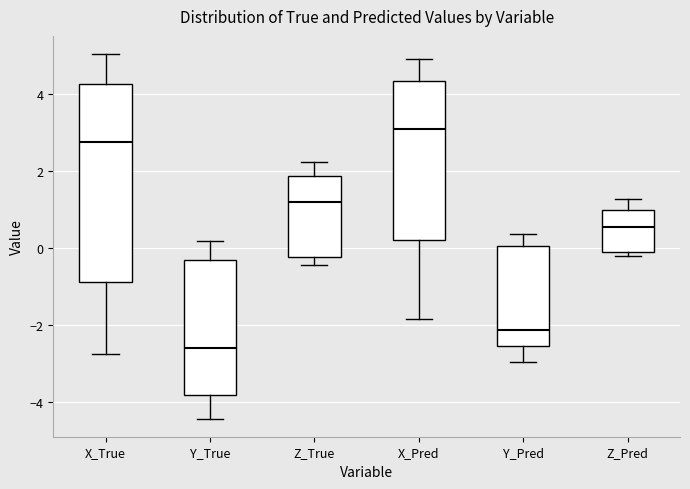

Which box has the lowest median line?

Y_True